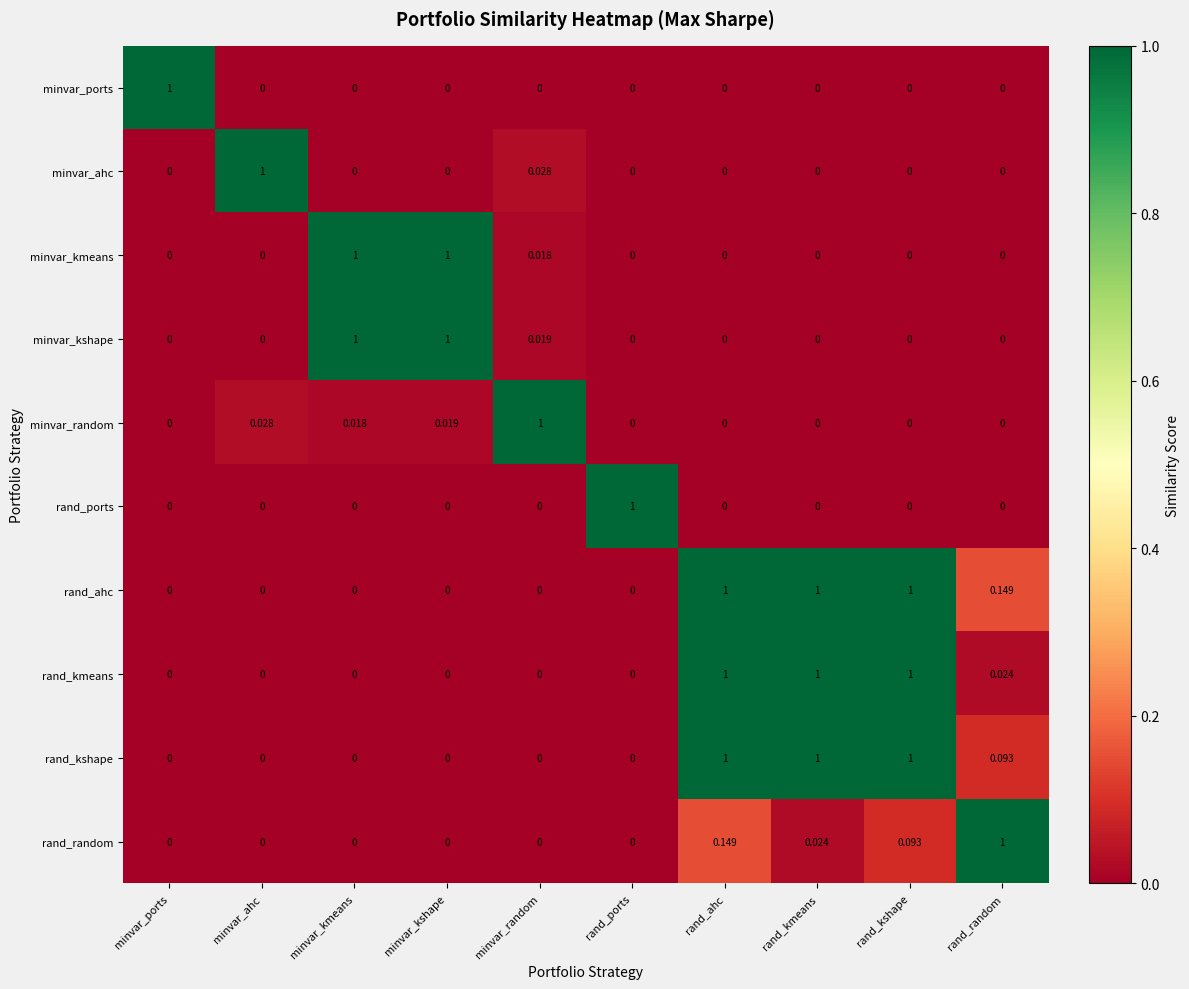

Which series has the largest total across all categories?

rand_ahc